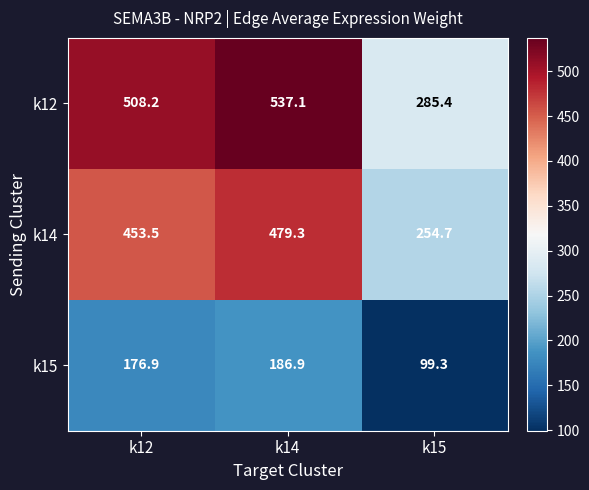

Which category has the lowest value across all series?

k15